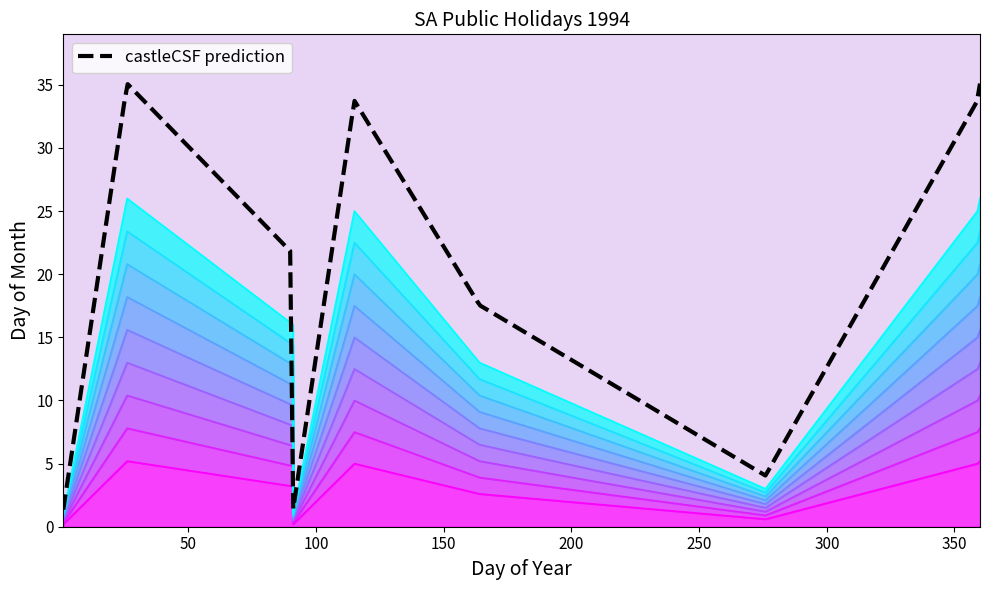

How many lines are shown in the chart?

1